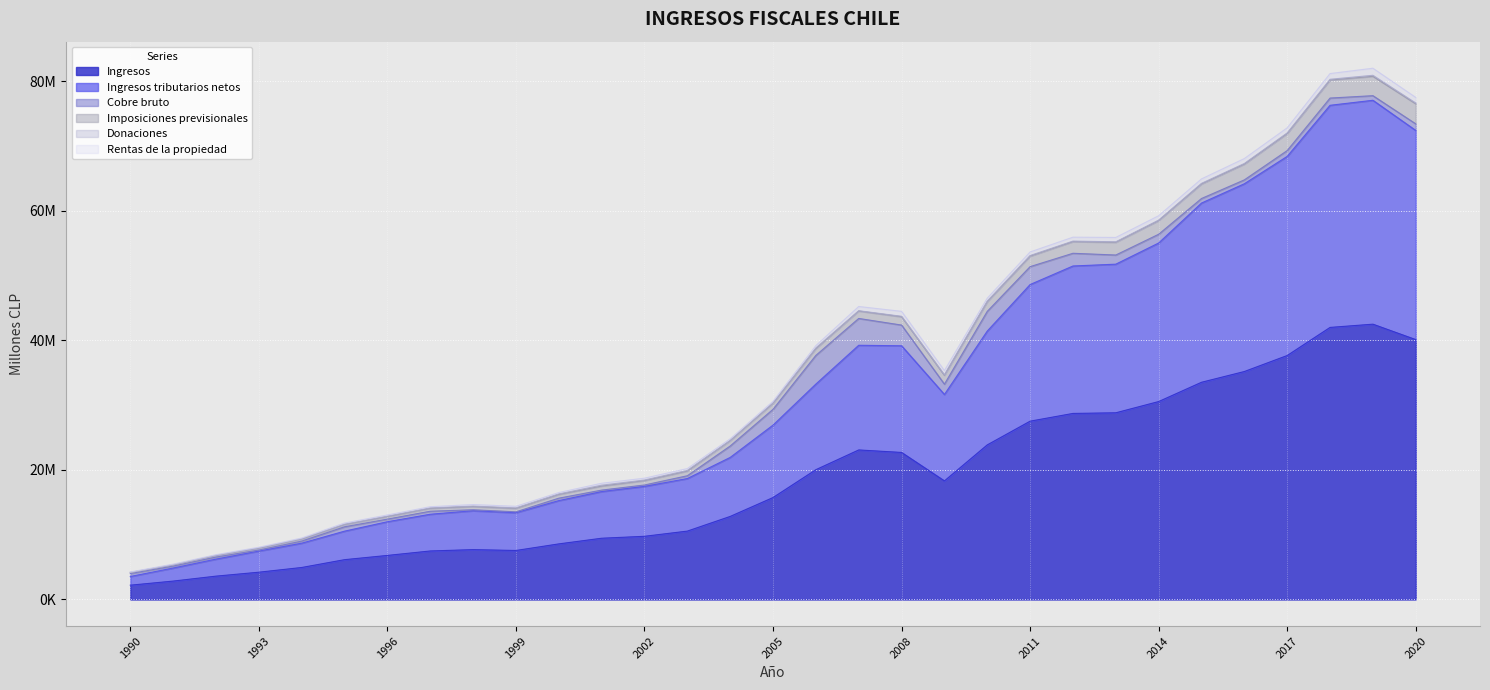

True or false: Ingresos tributarios netos and Ingresos cross at least once.

False